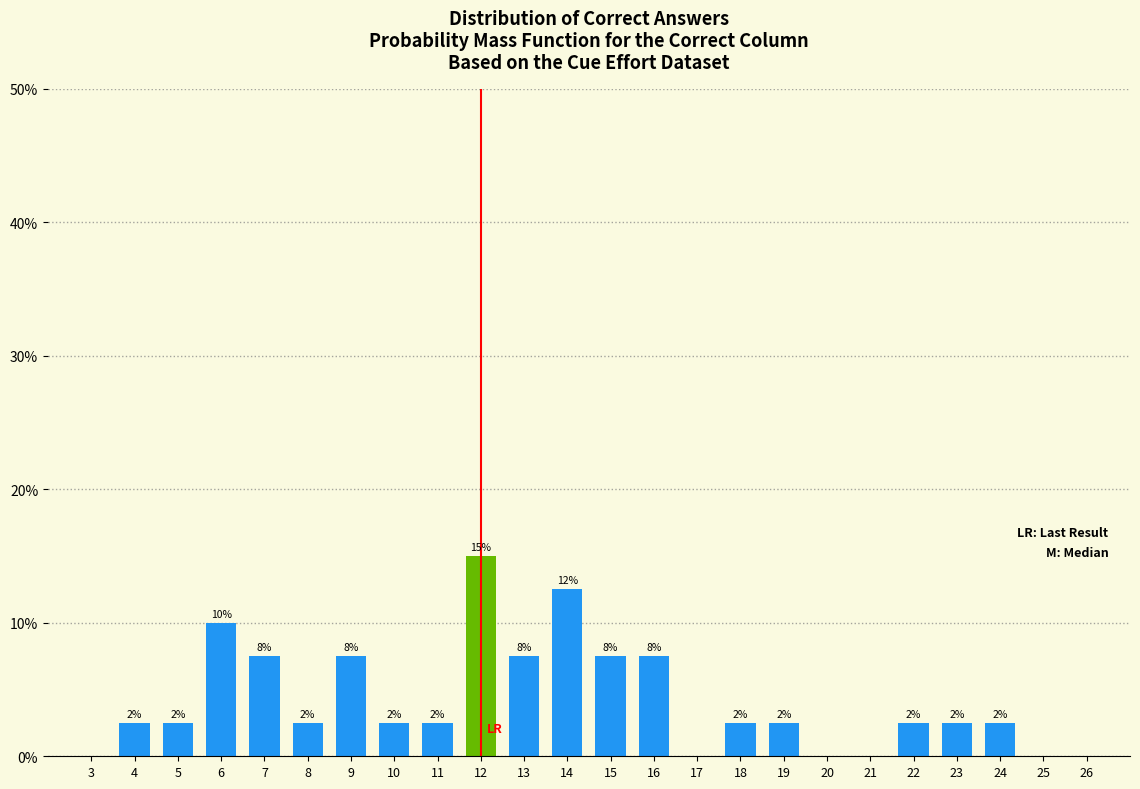

How many bars are there in total?

18